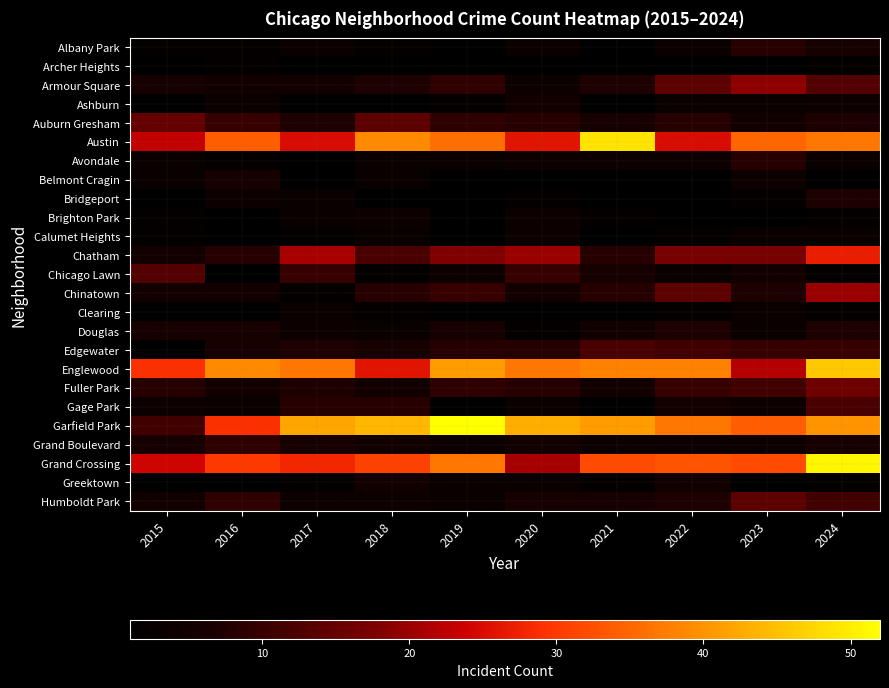

Where does the Auburn Gresham series first go above 8?

2015